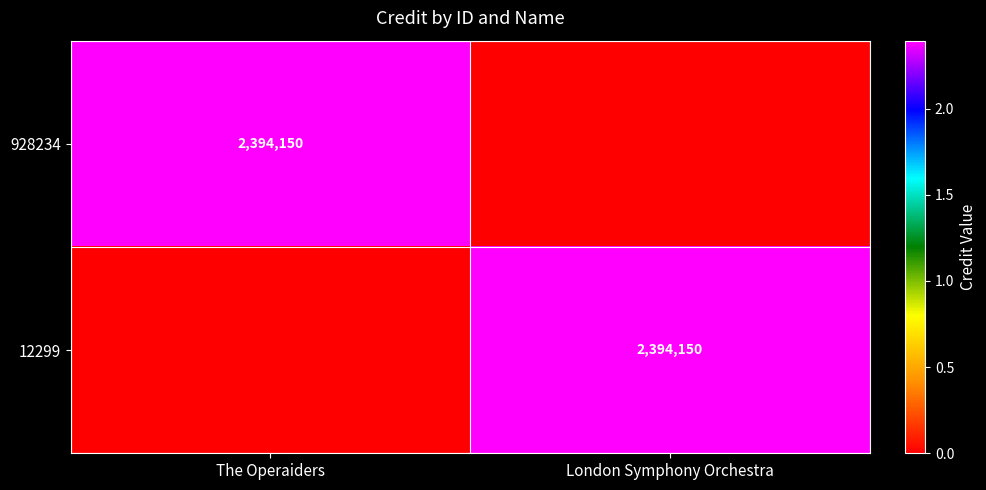

The 928234 series shows 2394150 at The Operaiders. True or false?

True